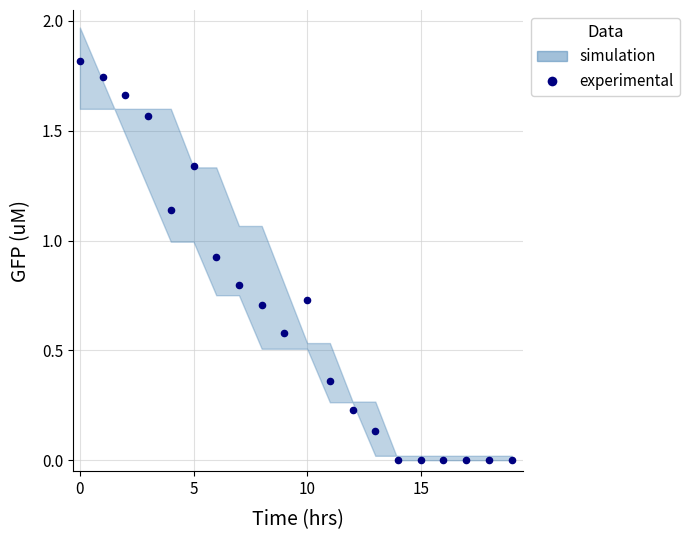

What is the range of Y values (max minus min)?

1.8